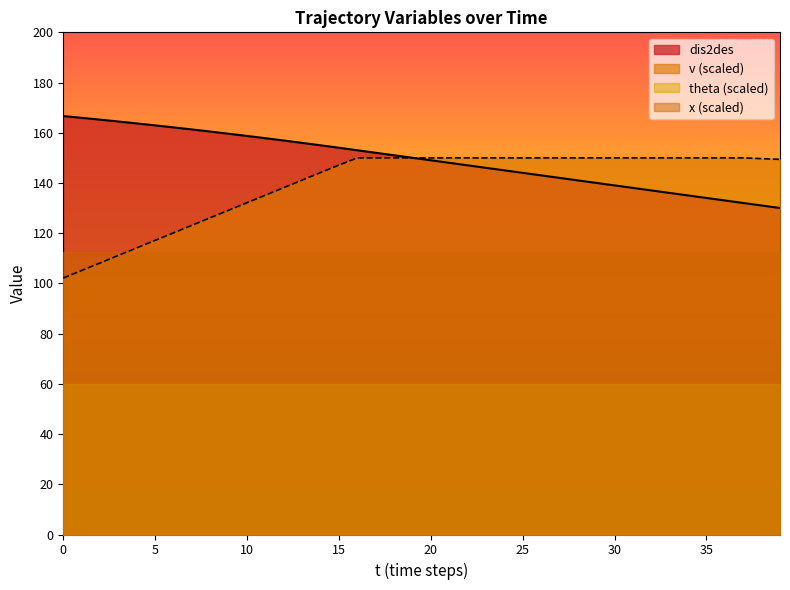

Reading left to right, transcribe all the data shown in this chart.

dis2des: 166.7	165.9	165.2	164.5	163.7	162.9	162.1	161.3	160.5	159.6	158.7	157.8	156.9	156.0	155.0	154.0	153.0	152.0	151.0	150.0	149.0	148.0	147.0	146.0	145.0	144.0	143.0	142.0	141.0	140.0	139.0	138.0	137.0	136.0	135.0	134.0	133.0	132.0	131.0	130.0
v: 102.1	105.1	108.2	111.2	114.2	117.1	120.1	123.2	126.2	129.1	132.2	135.2	138.2	141.2	144.1	147.2	150.0	150.0	150.0	150.0	150.0	150.0	150.0	150.0	150.0	150.0	150.0	150.0	150.0	150.0	150.0	150.0	150.0	150.0	150.0	150.0	150.0	150.0	149.7	149.4